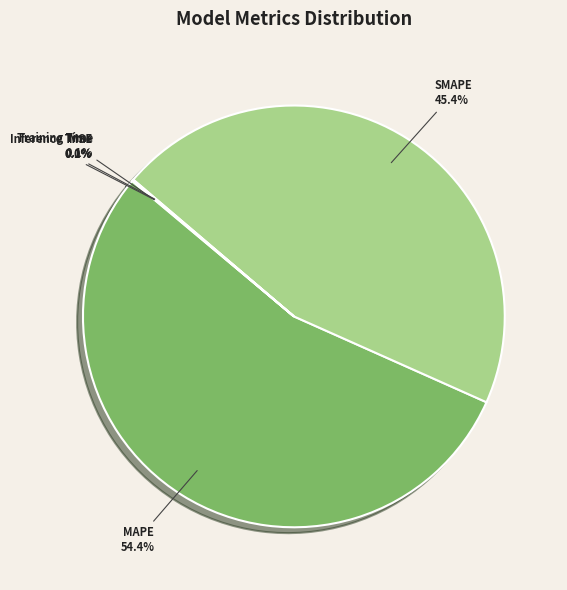

Is there any slice that represents more than half of the pie?

Yes